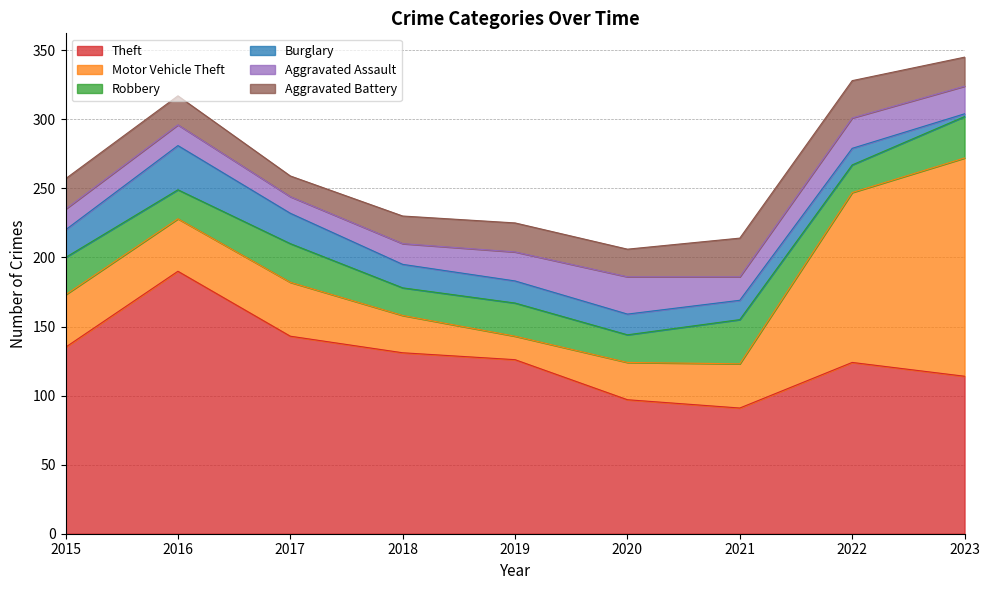

What value does the Motor Vehicle Theft series have at 2015, to the nearest 5?

40